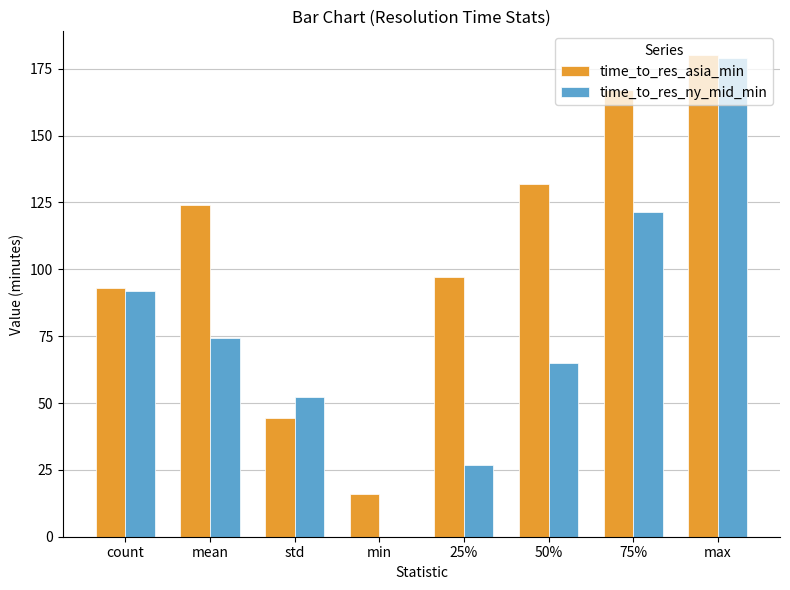

Is it true that time_to_res_ny_mid_min equals 92.0 at count?

True